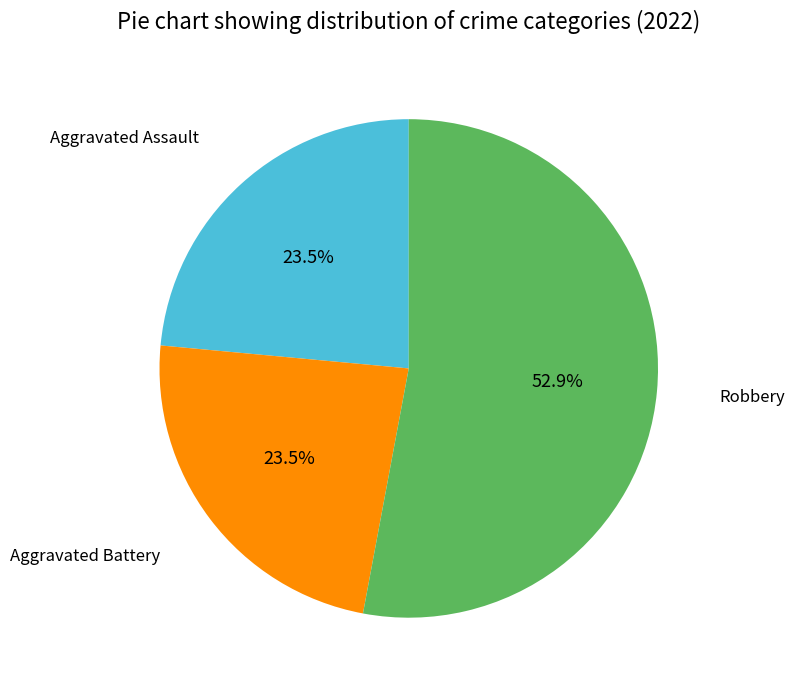

Is there a majority slice in this chart?

Yes